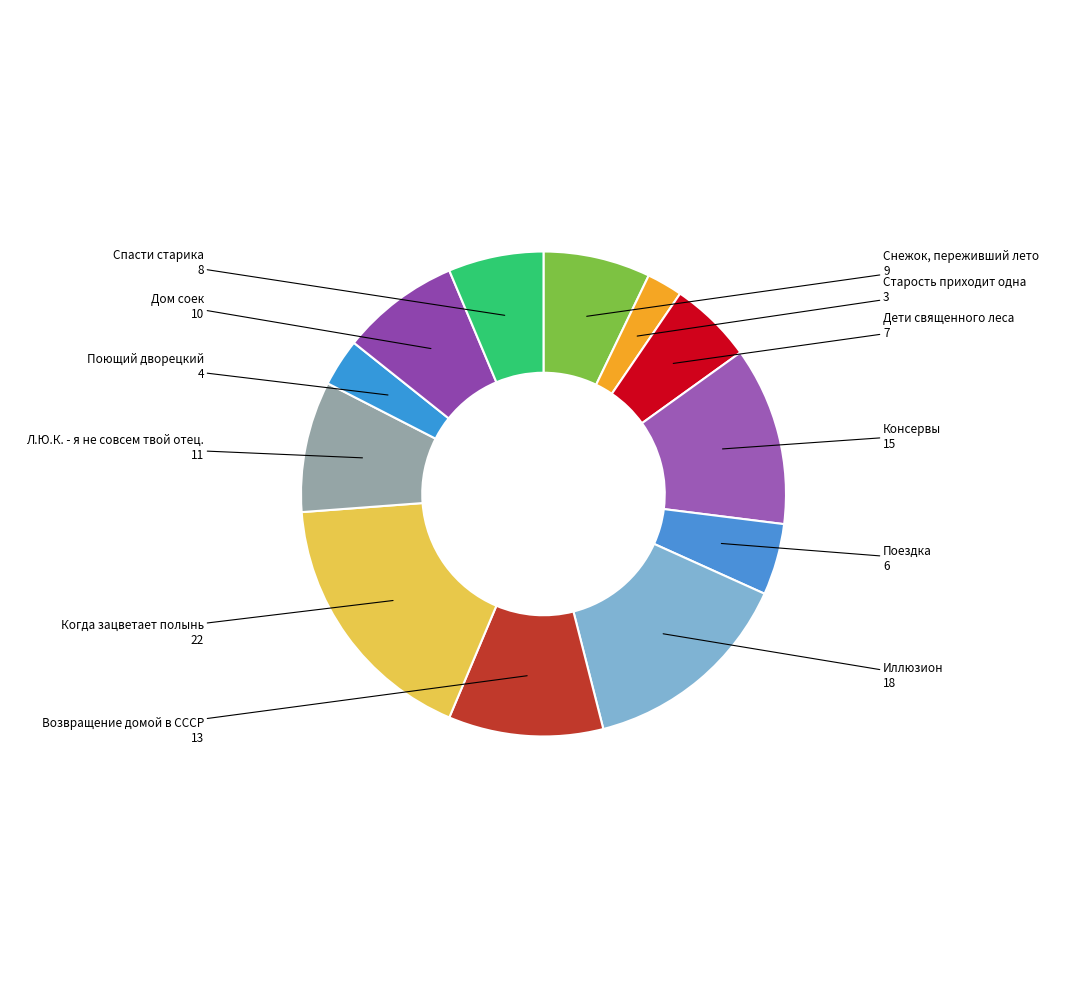

Combined, do Консервы and Иллюзион account for over 50%?

No